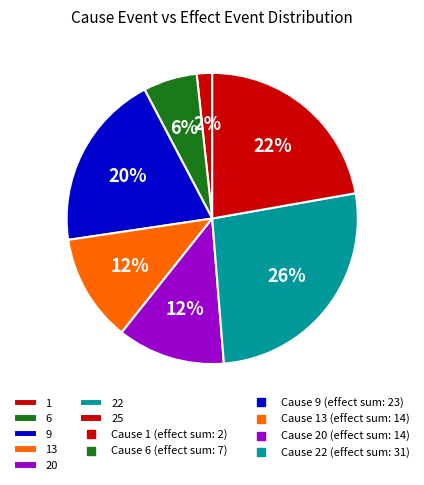

To the nearest percent, what is the combined percentage of 6 and 9?

26%